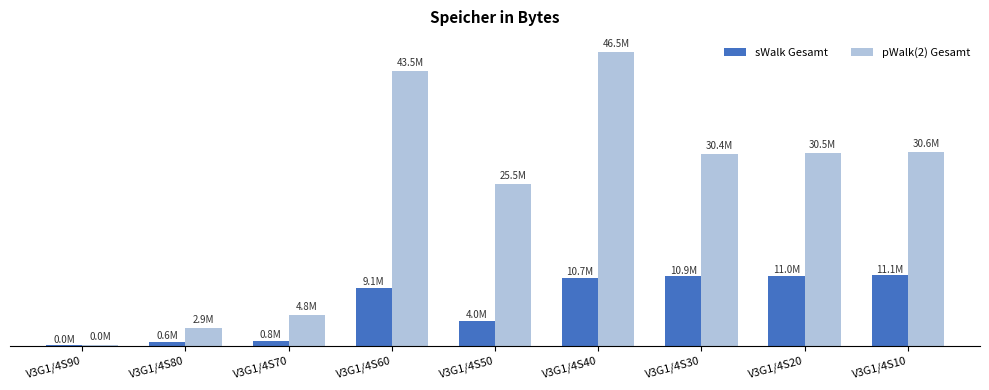

What are all the series names shown in the legend?

sWalk Gesamt, pWalk(2) Gesamt